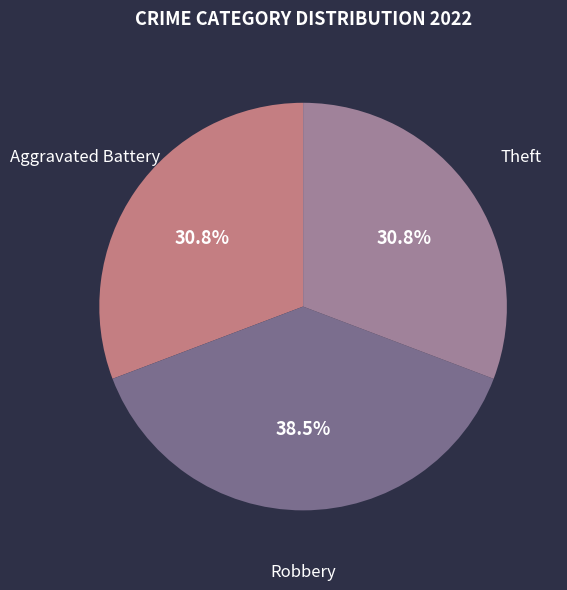

Combined, do Aggravated Battery and Theft account for over 50%?

Yes